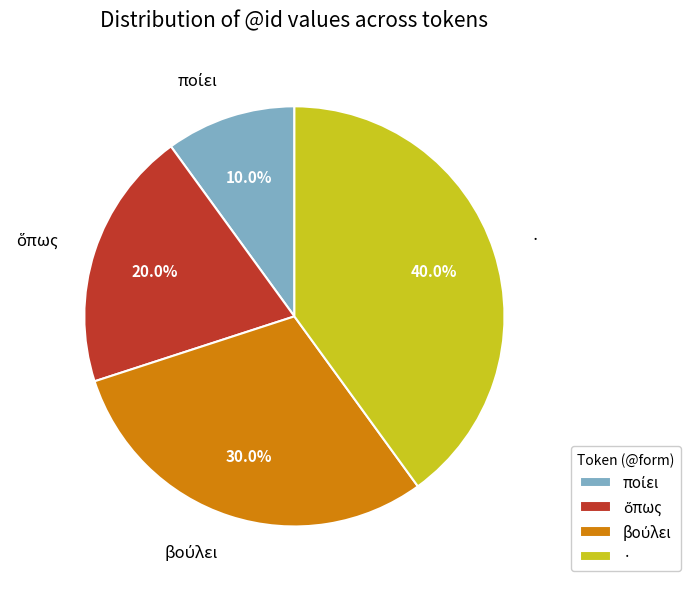

Is there a majority slice in this chart?

No